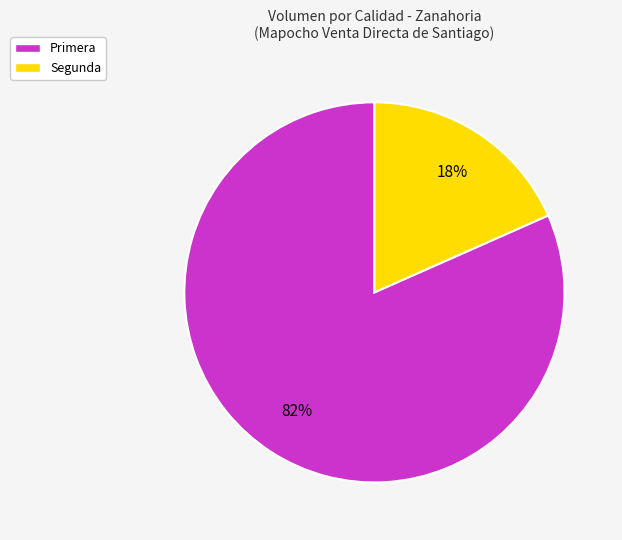

The Primera slice represents 93% of the pie. True or false?

False